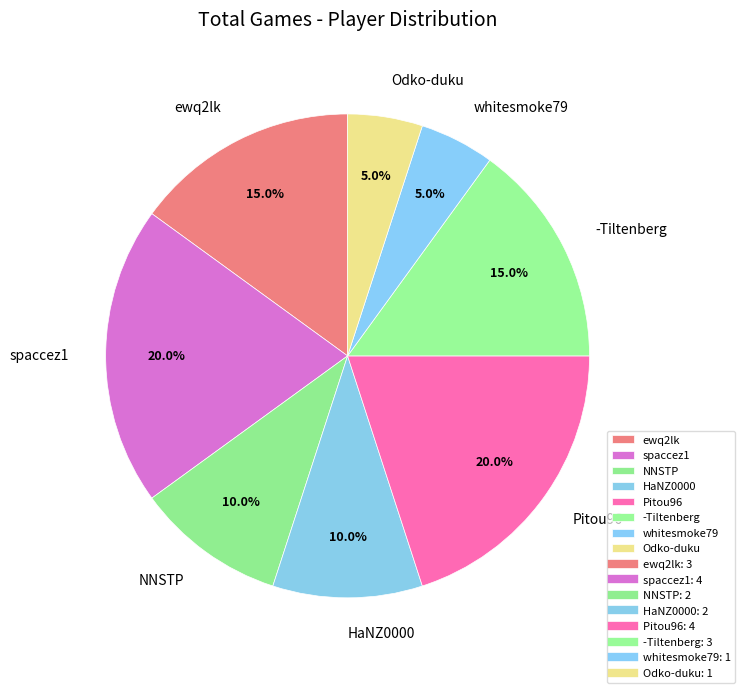

Which has a higher value, -Tiltenberg or Pitou96?

Pitou96